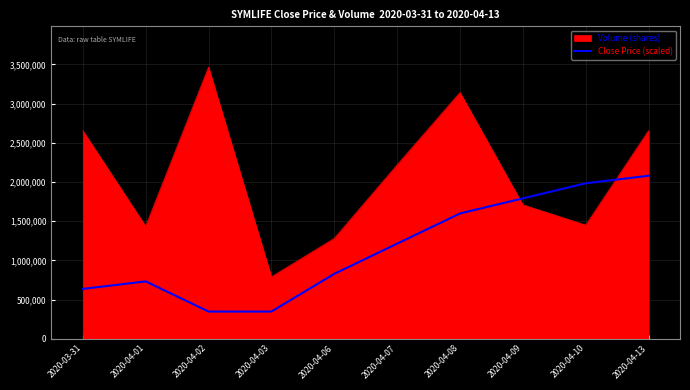

The value of Close Price (scaled) at 2020-04-07 is 517731.6. True or false?

False